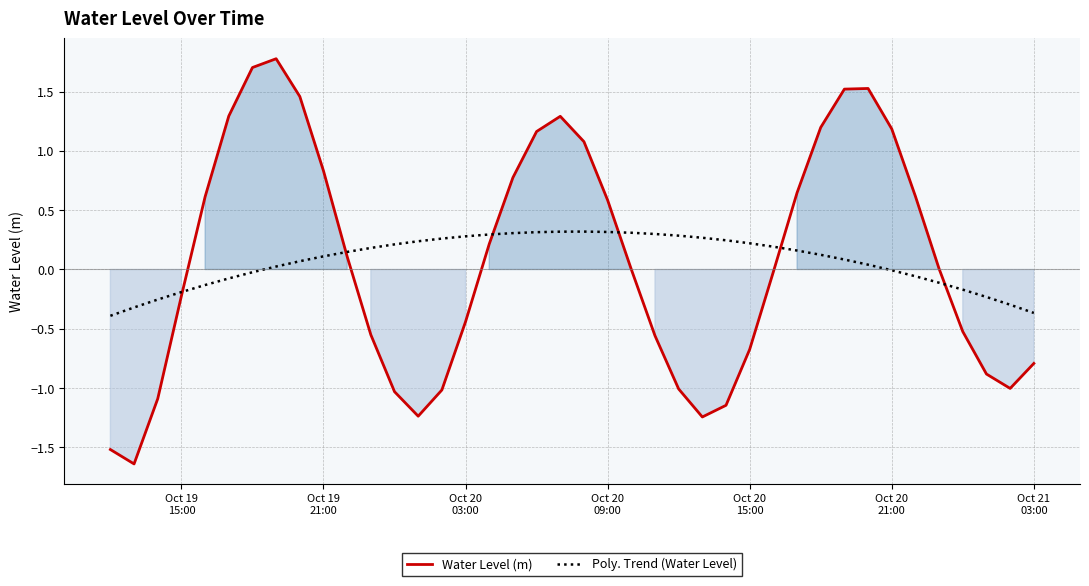

Does the chart have visible grid lines?

Yes